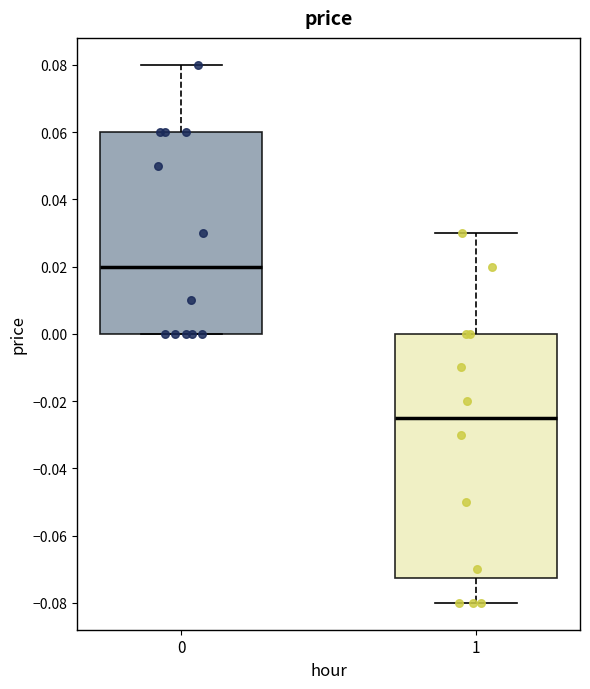

Which box has the highest median line?

0